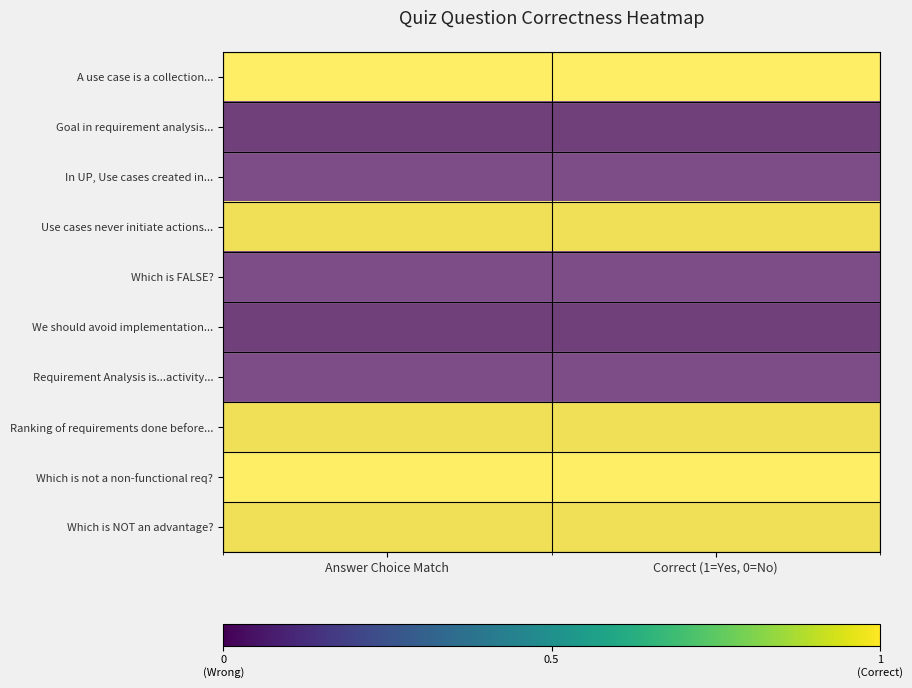

At how many categories does at least one series exceed 0?

2